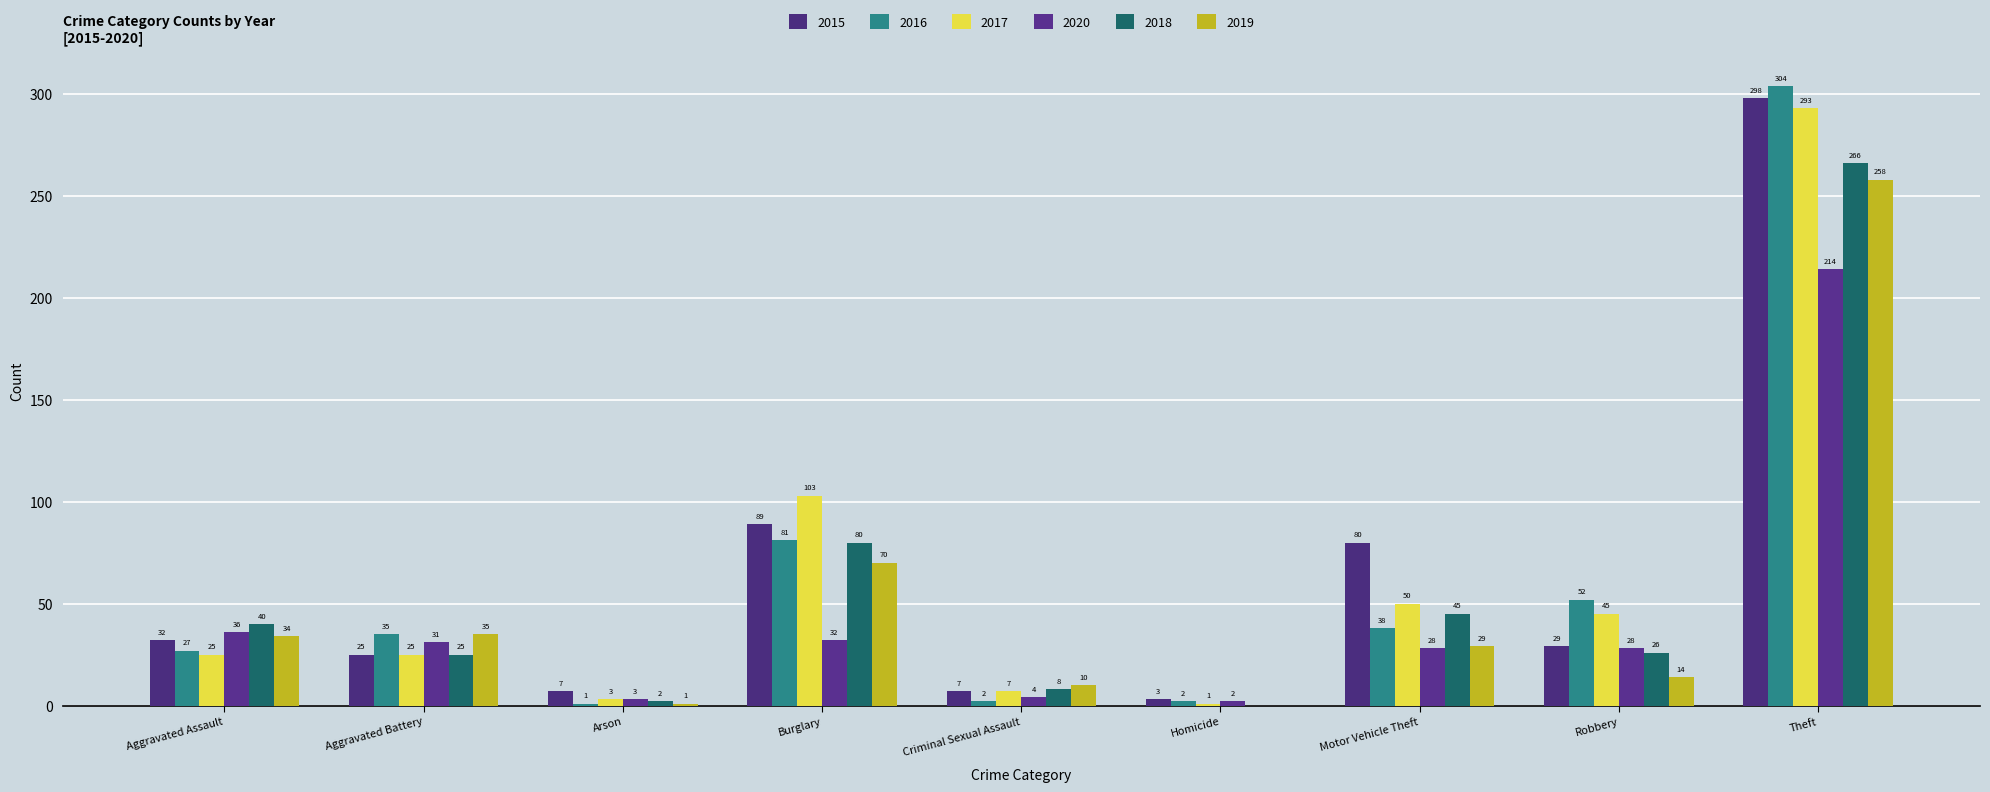

What is the value of the 2016 bar at the 9th from the left?

304